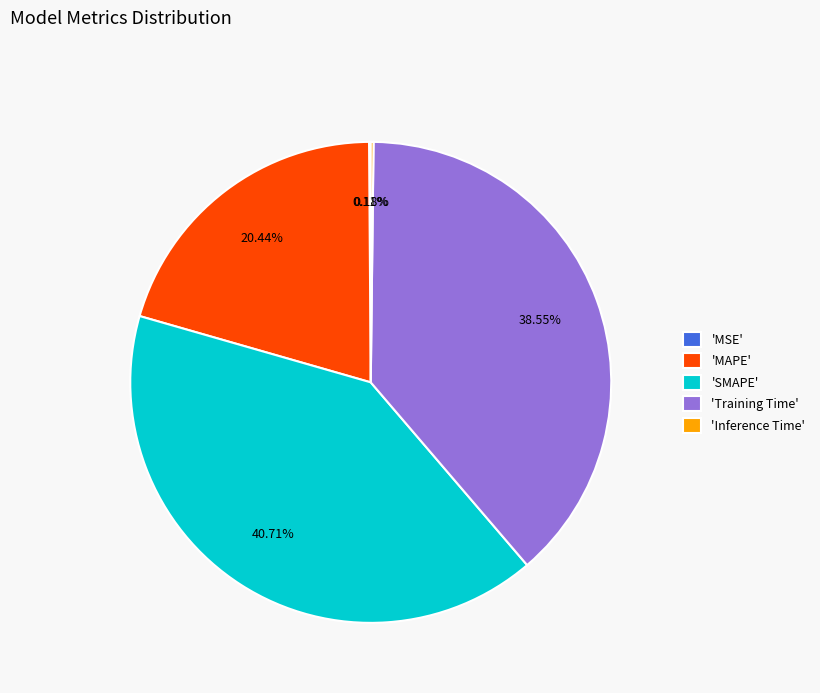

Approximately how many times larger is the value at 'MAPE' compared to 'SMAPE'?

0.5